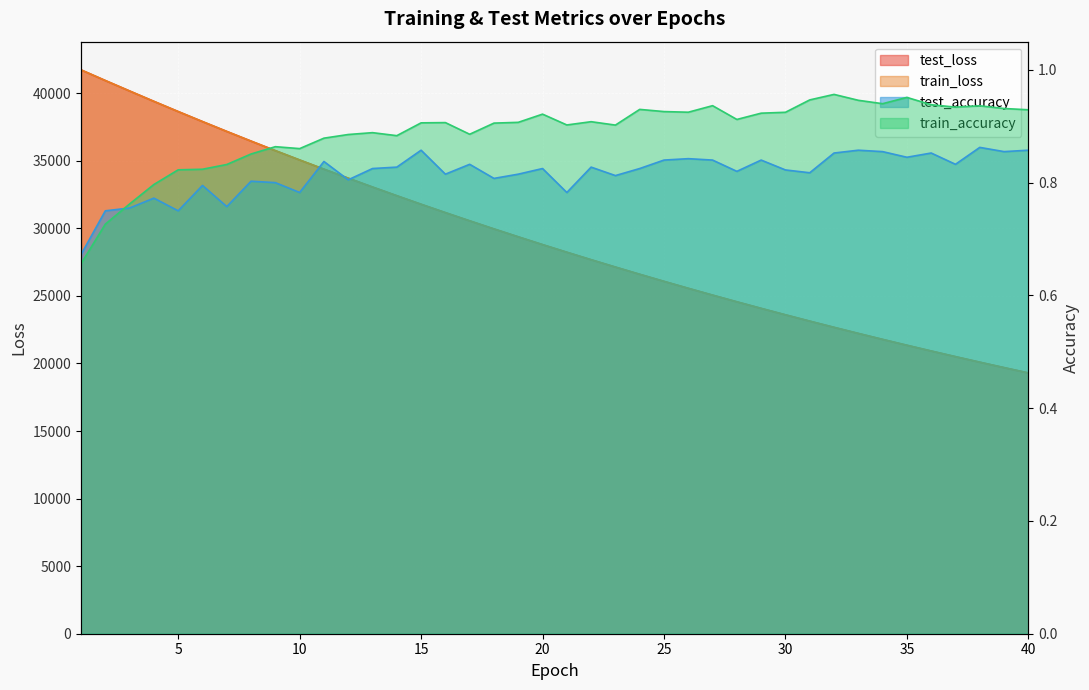

True or false: test_accuracy has a value of 0.6 at 16.

False